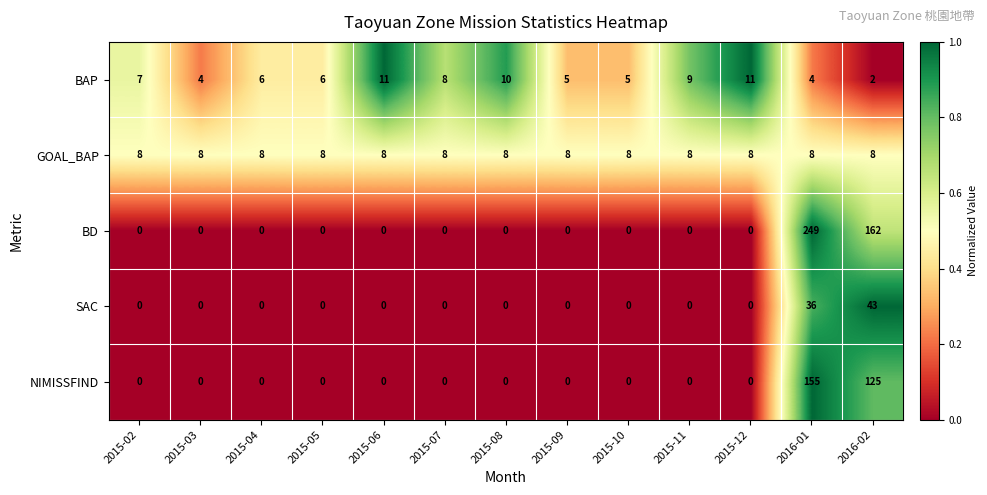

Which series changed the most between 2015-09 and 2016-01?

BD